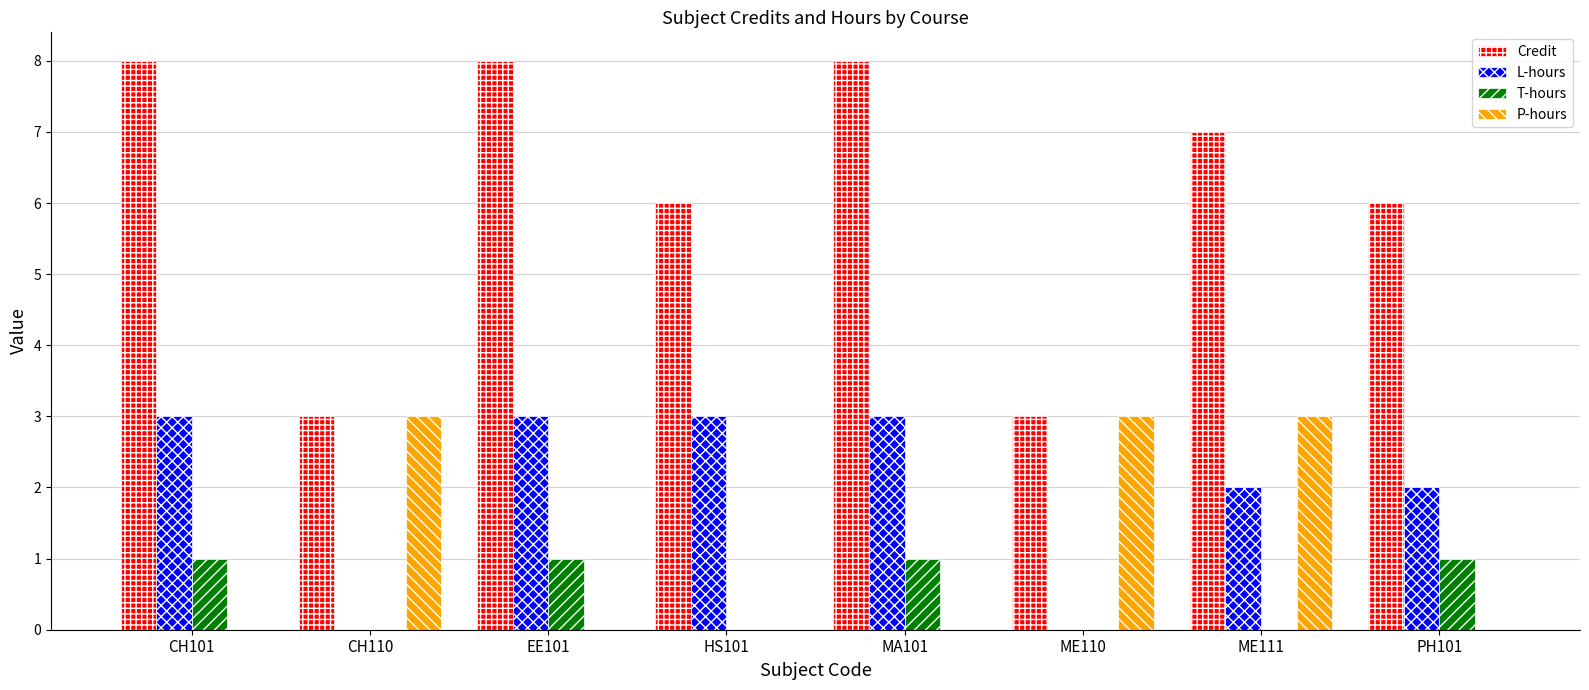

Reading right to left, list all the values displayed in this chart.

Credit: 6	7	3	8	6	8	3	8
L-hours: 2	2	0	3	3	3	0	3
T-hours: 1	0	0	1	0	1	0	1
P-hours: 0	3	3	0	0	0	3	0